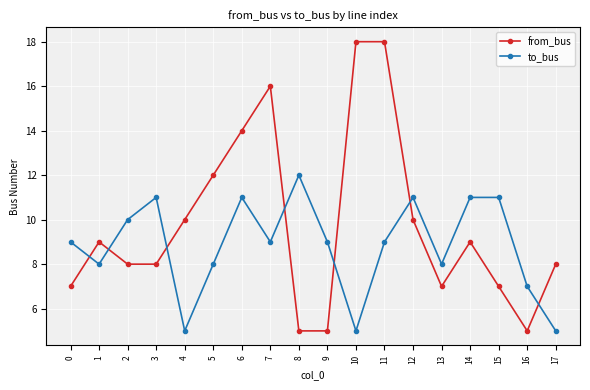

What are all the series names shown in the legend?

from_bus, to_bus